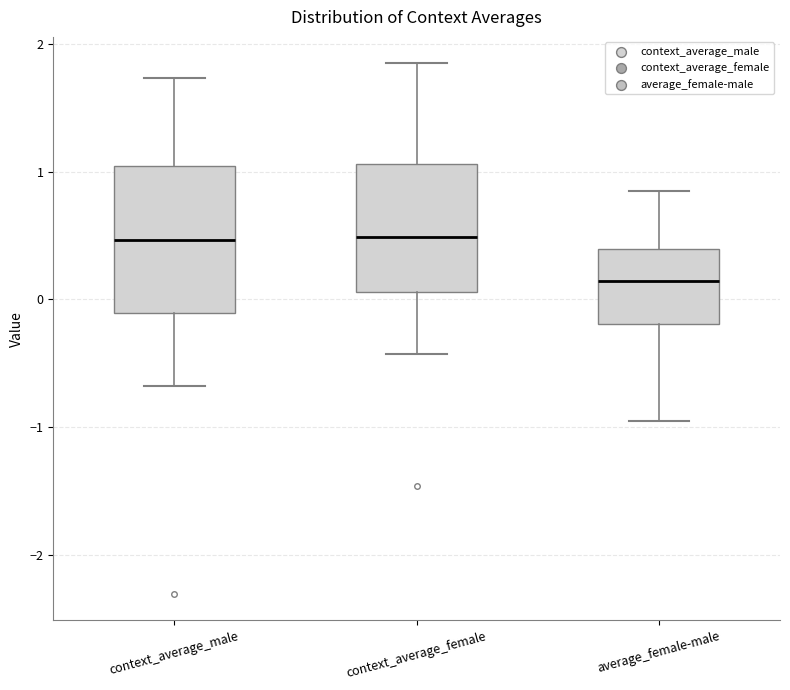

Reading left to right, read every box against the y-axis: the position of its median line, the range the box covers, and the ends of its whiskers. The values are not printed on the chart, so give them approximately, as read against the axis.

context_average_male: median 0.5, box -0.1 to 1.0, whiskers -0.7 to 1.7
context_average_female: median 0.5, box 0.1 to 1.1, whiskers -0.4 to 1.8
average_female-male: median 0.1, box -0.2 to 0.4, whiskers -1.0 to 0.8